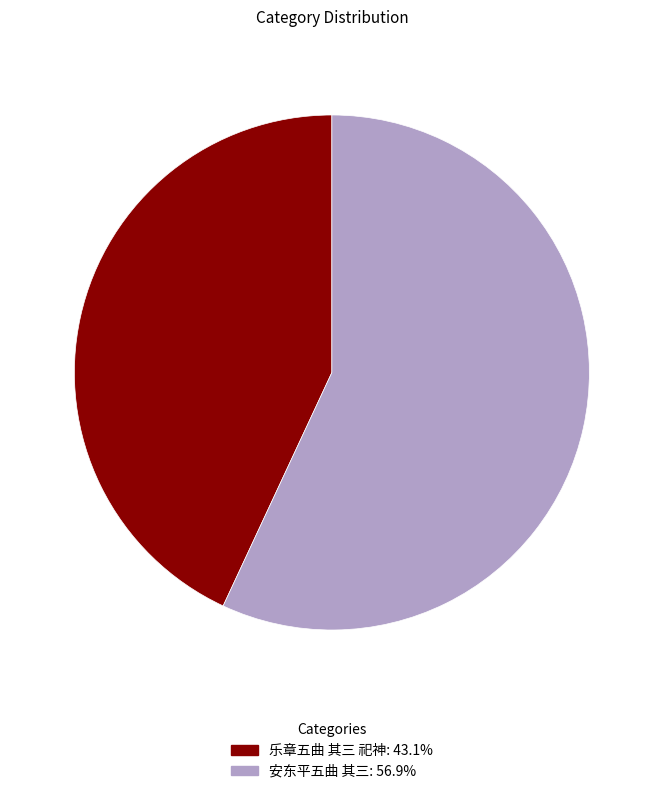

Is the sum of 乐章五曲 其三 祀神 and 安东平五曲 其三 greater than half?

Yes